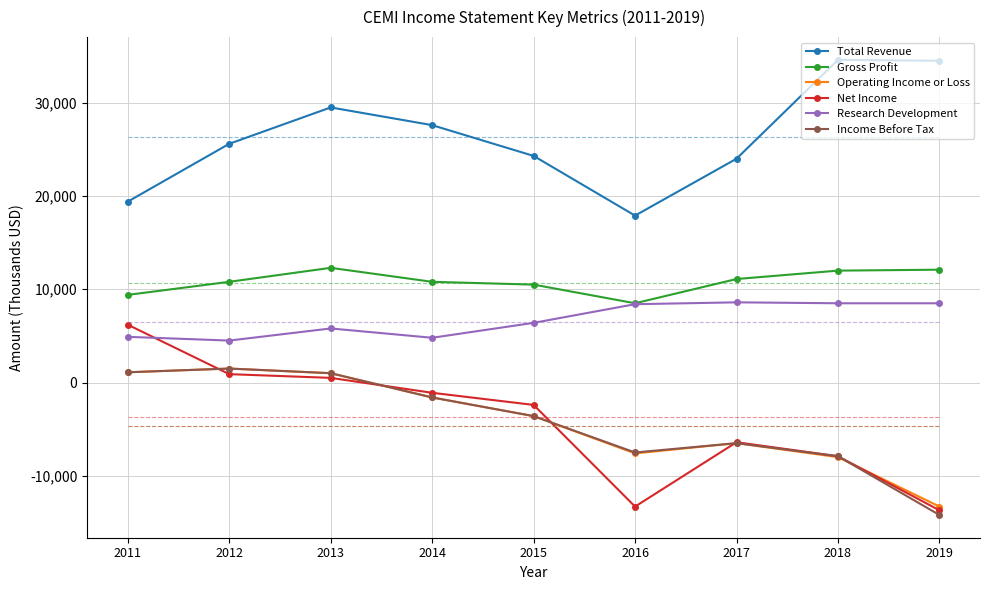

What is the total value across all series at 2014?

38900